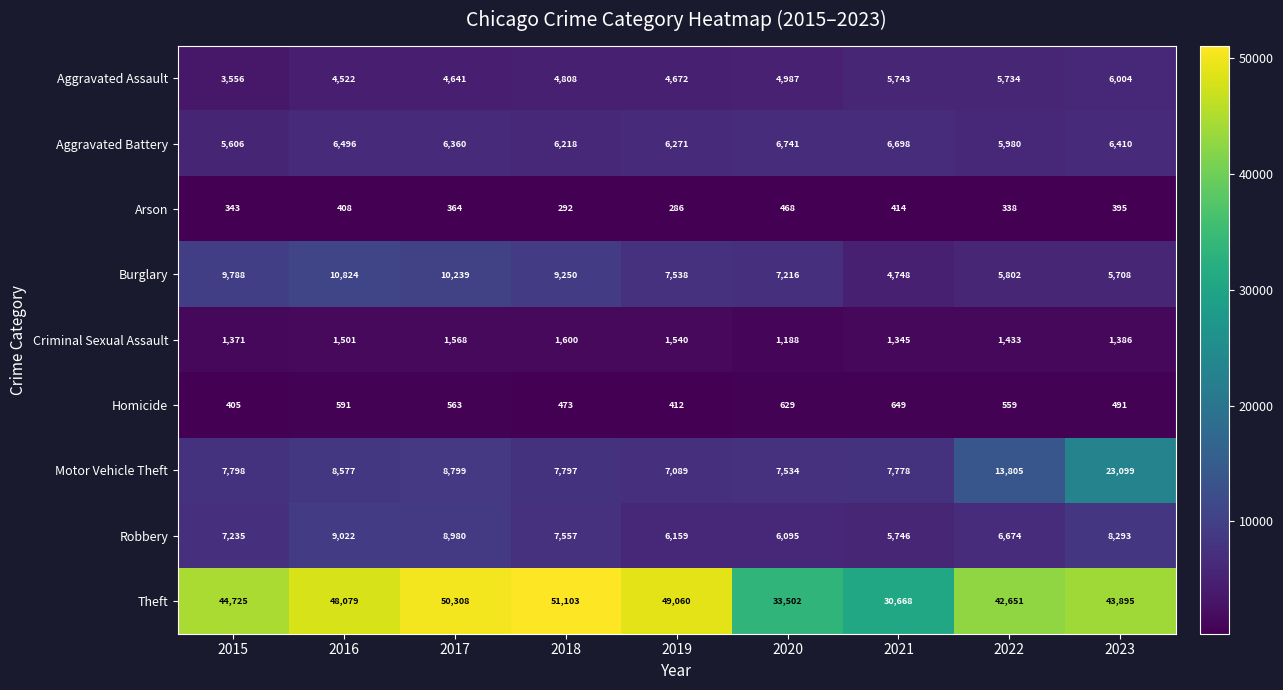

True or false: Aggravated Battery has a value of 8909 at 2019.

False